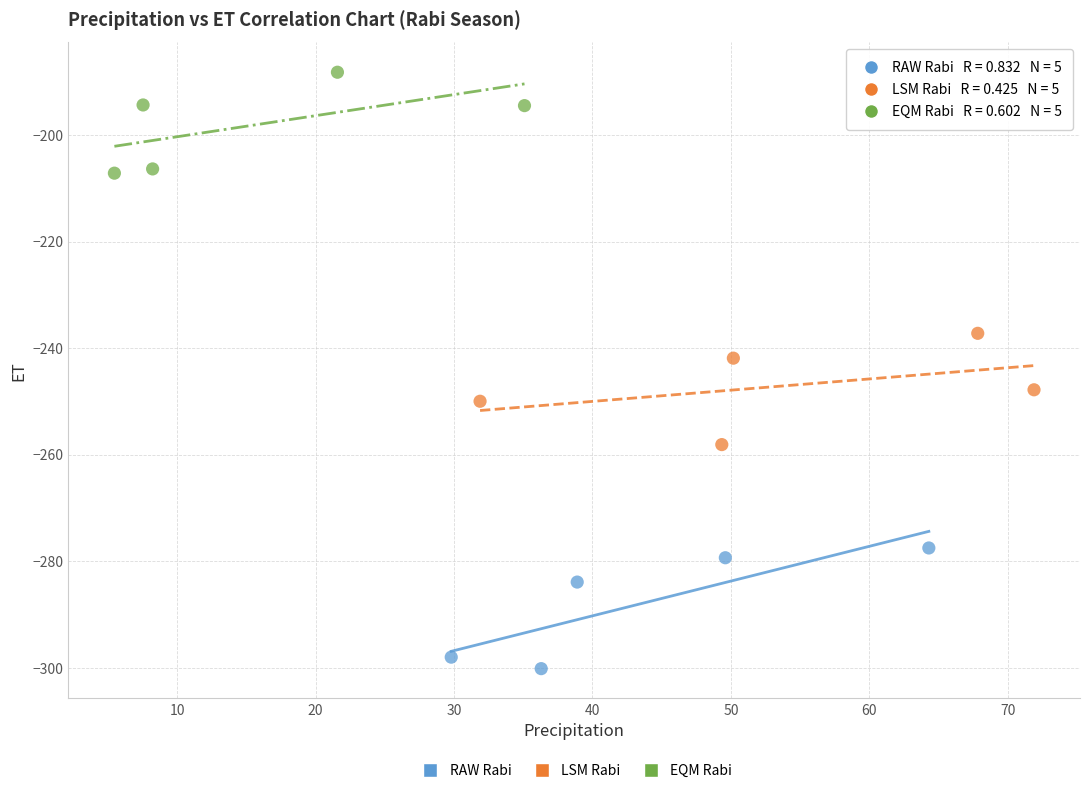

Which series contains the lowest Y value?

RAW Rabi